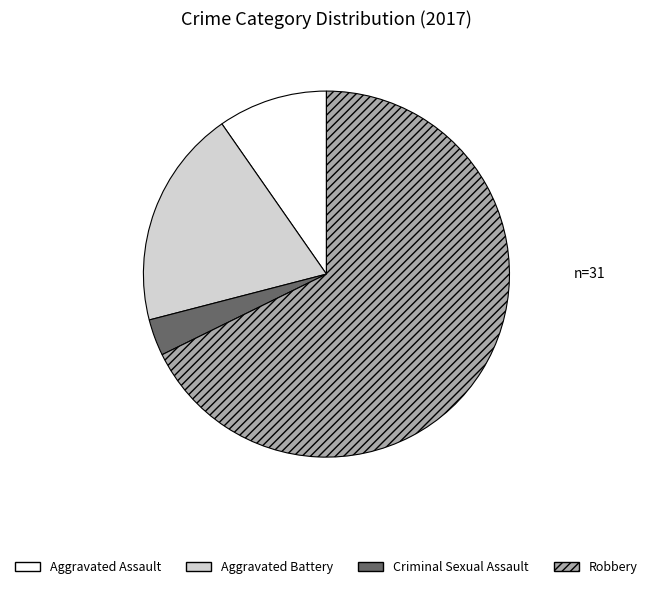

Combined, do Robbery and Aggravated Assault account for over 50%?

Yes